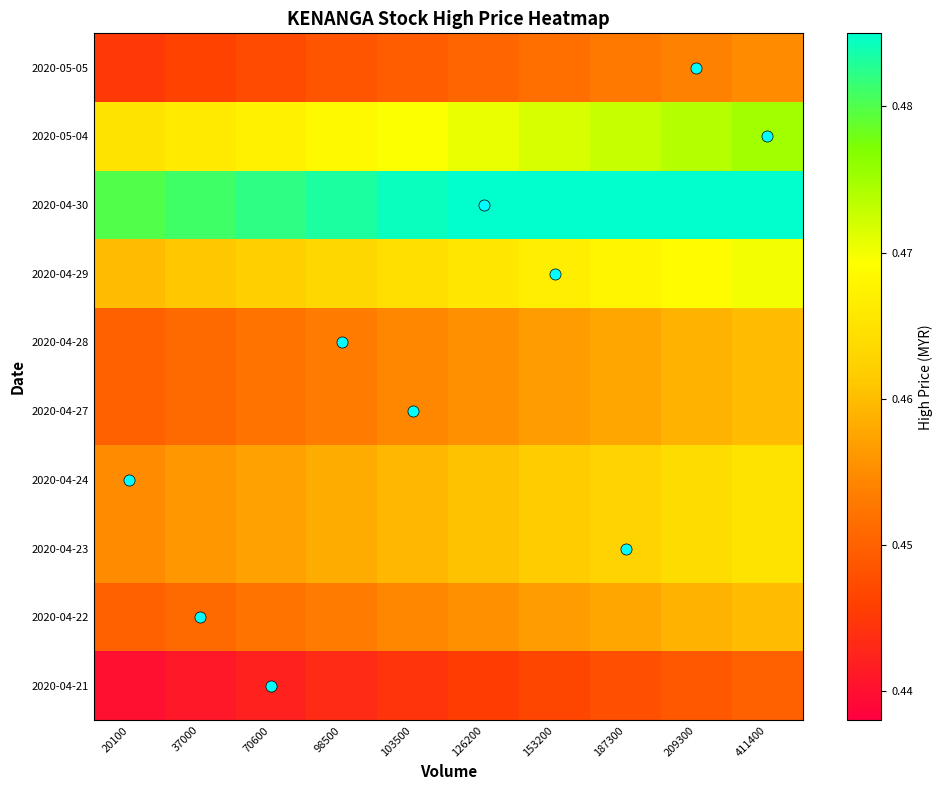

Which category has the lowest value across all series?

20100